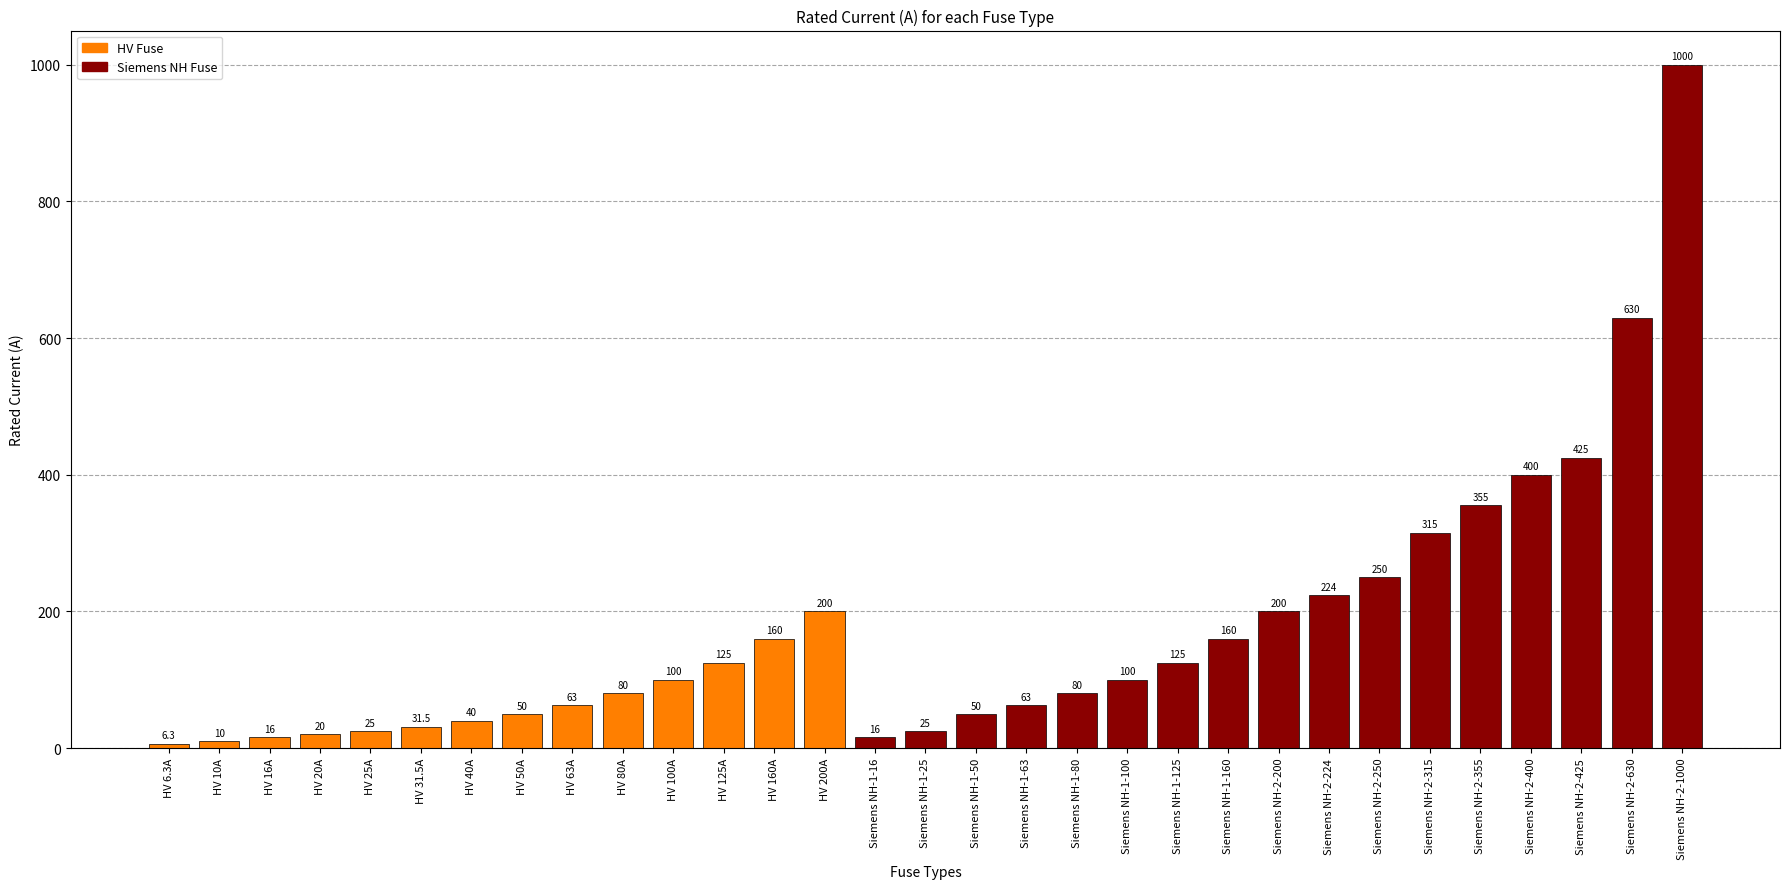

Are the bars horizontal?

No